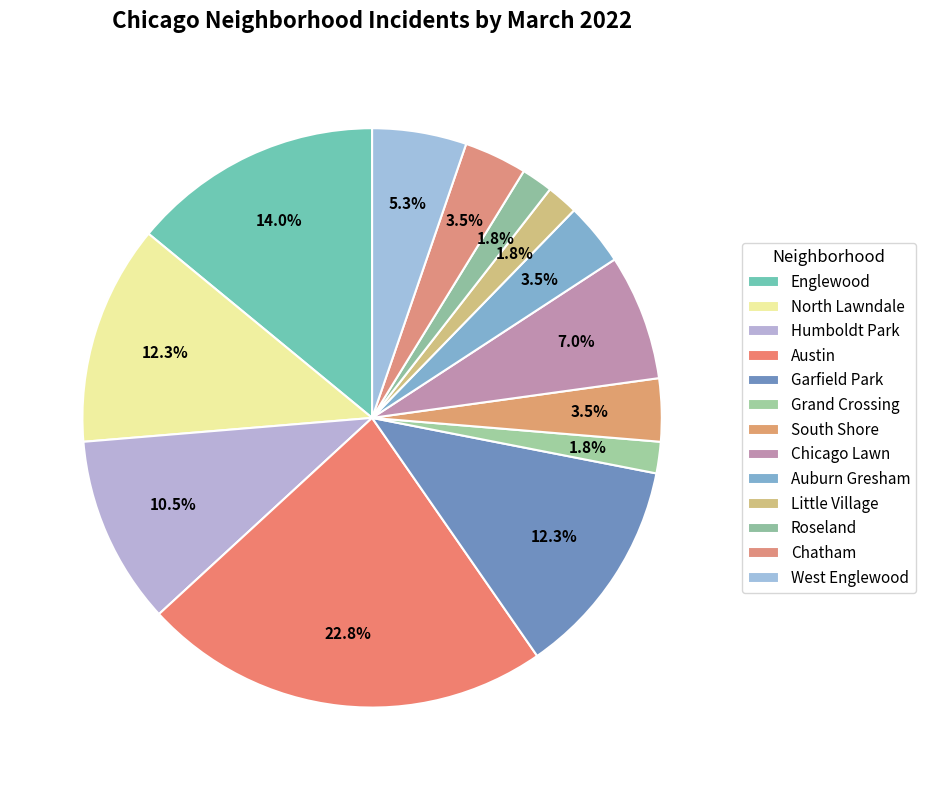

Which slice is the largest?

Austin